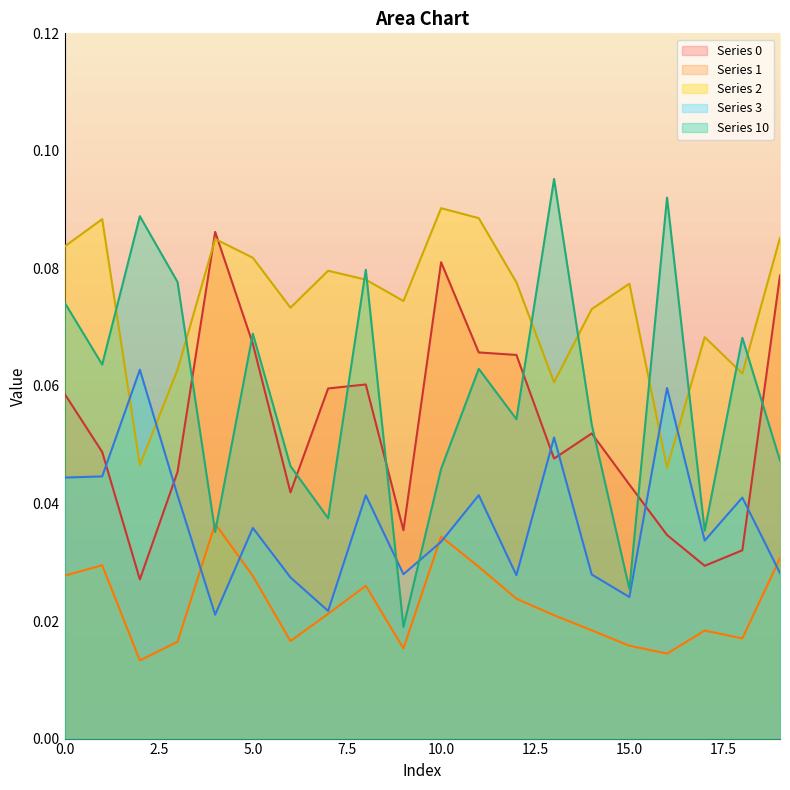

How many lines are shown in the chart?

5